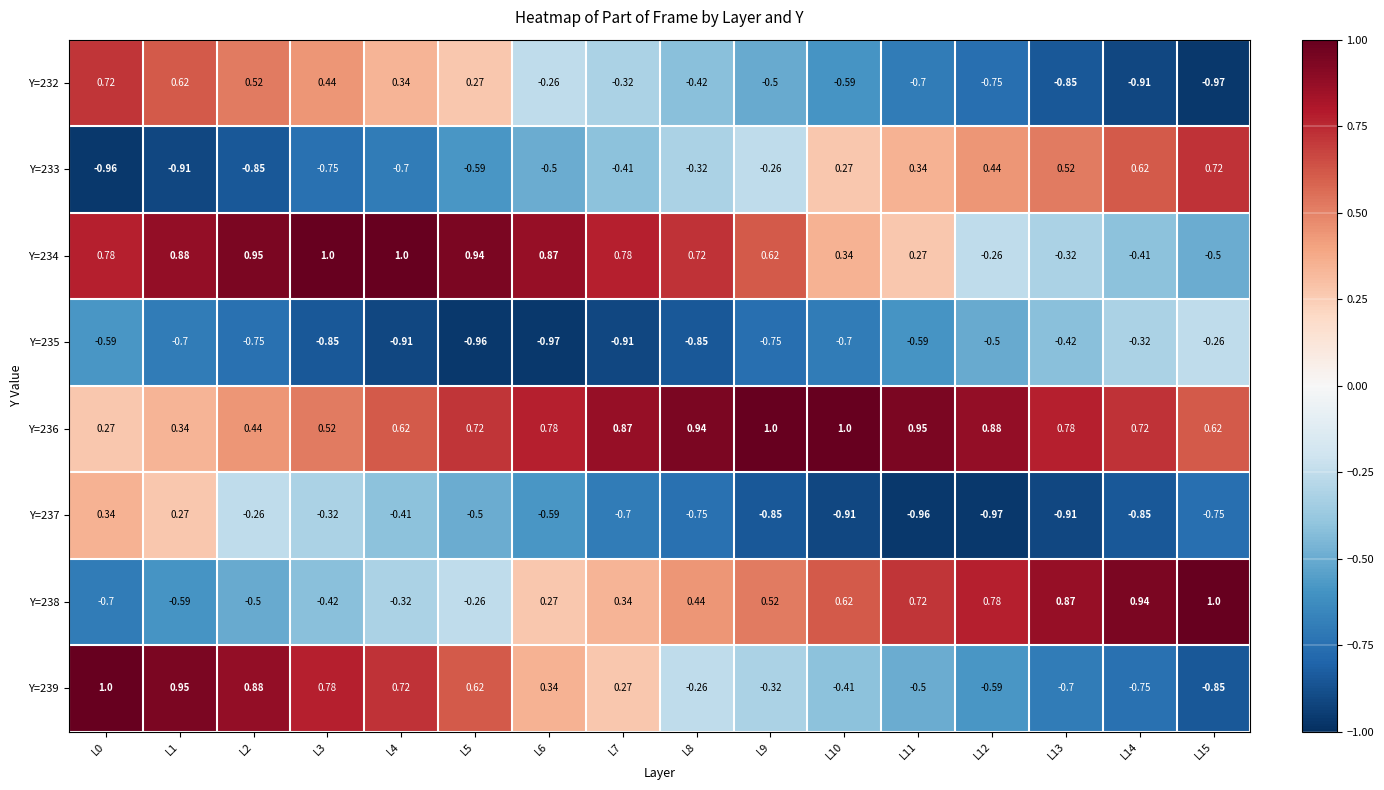

Between L11 and L14, which series saw the biggest shift?

Y=234